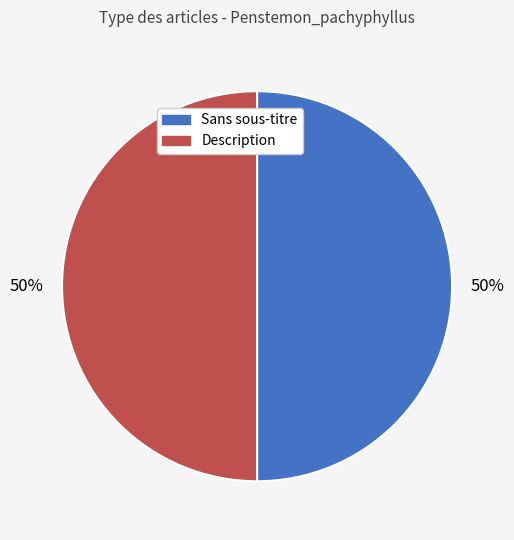

Count the number of slices in the pie.

2